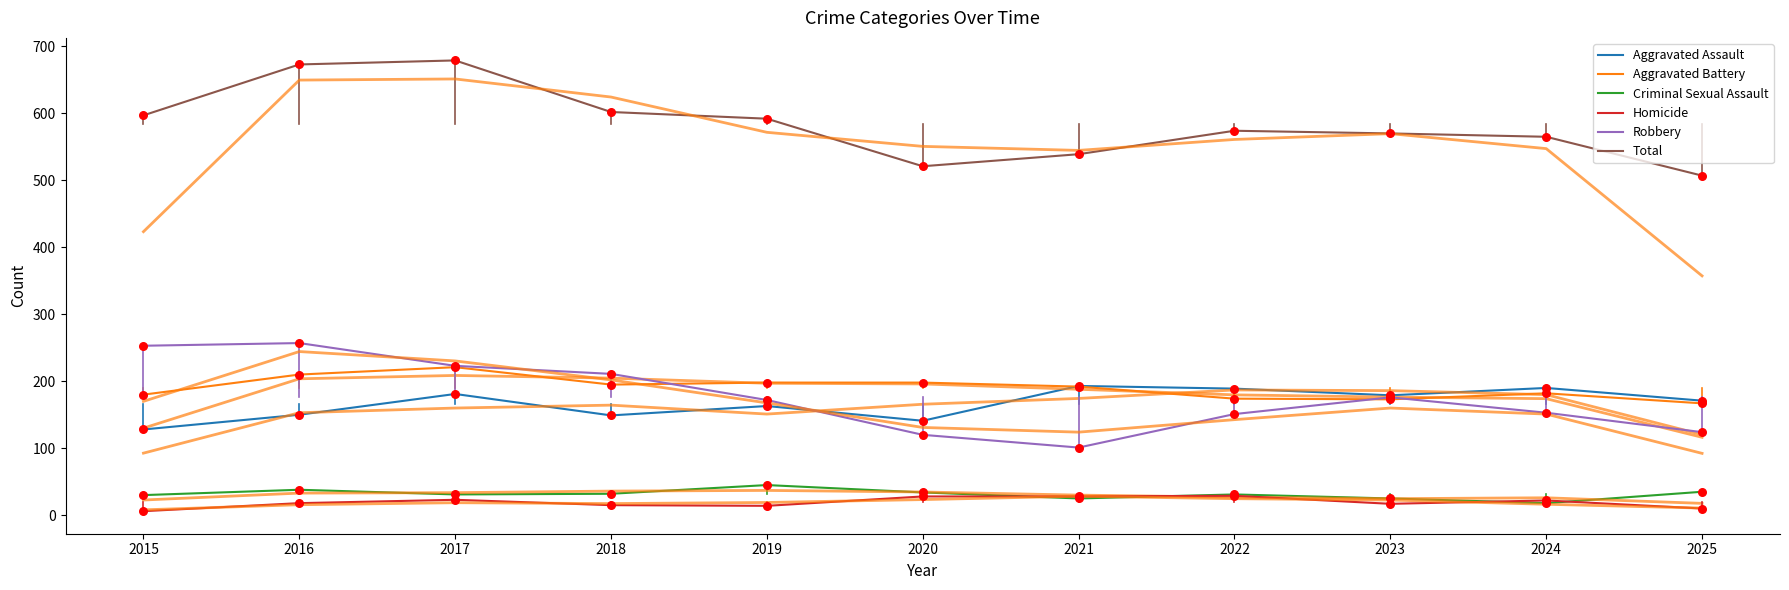

Which series has the largest Y range (max minus min)?

Total